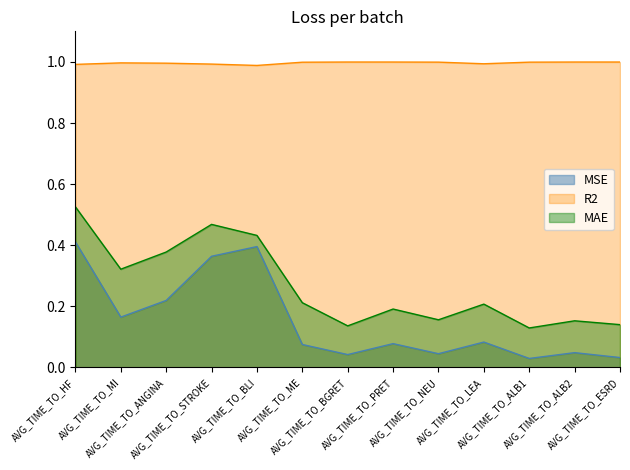

What is the difference between the highest and lowest values at AVG_TIME_TO_ESRD?

1.0